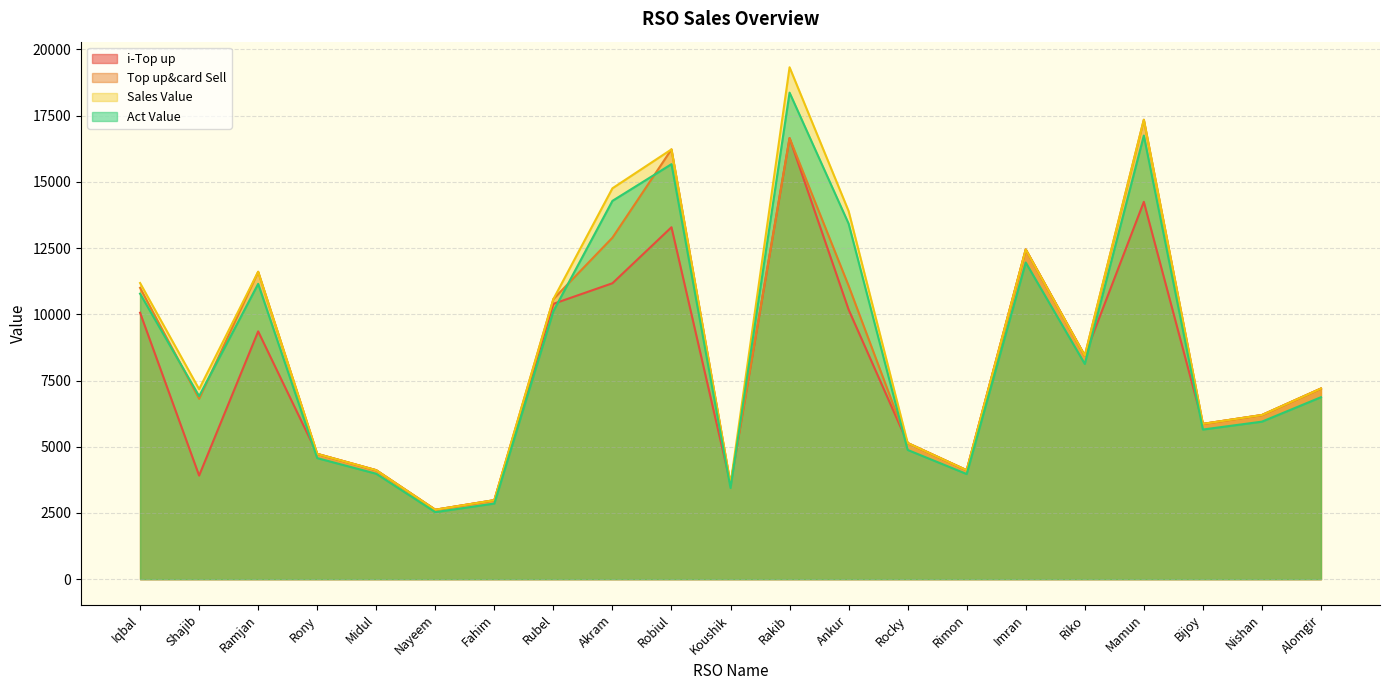

True or false: Act Value and i-Top up cross at least once.

True